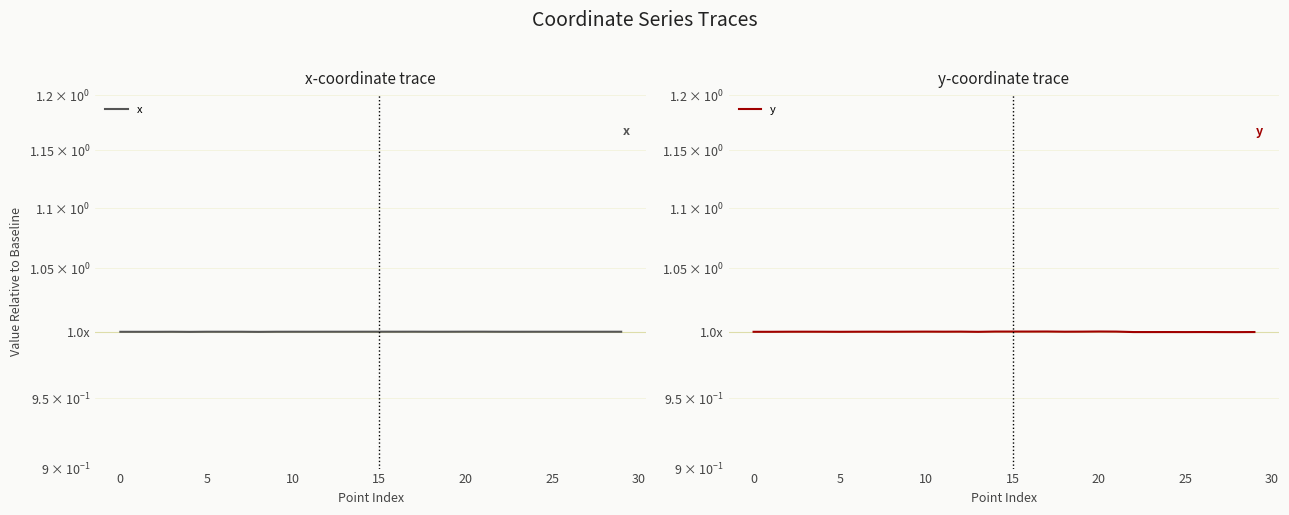

How many lines are shown in the chart?

2